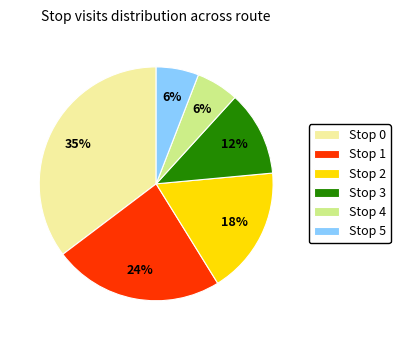

What is the ratio of the value at Stop 2 to the value at Stop 3?

1.5